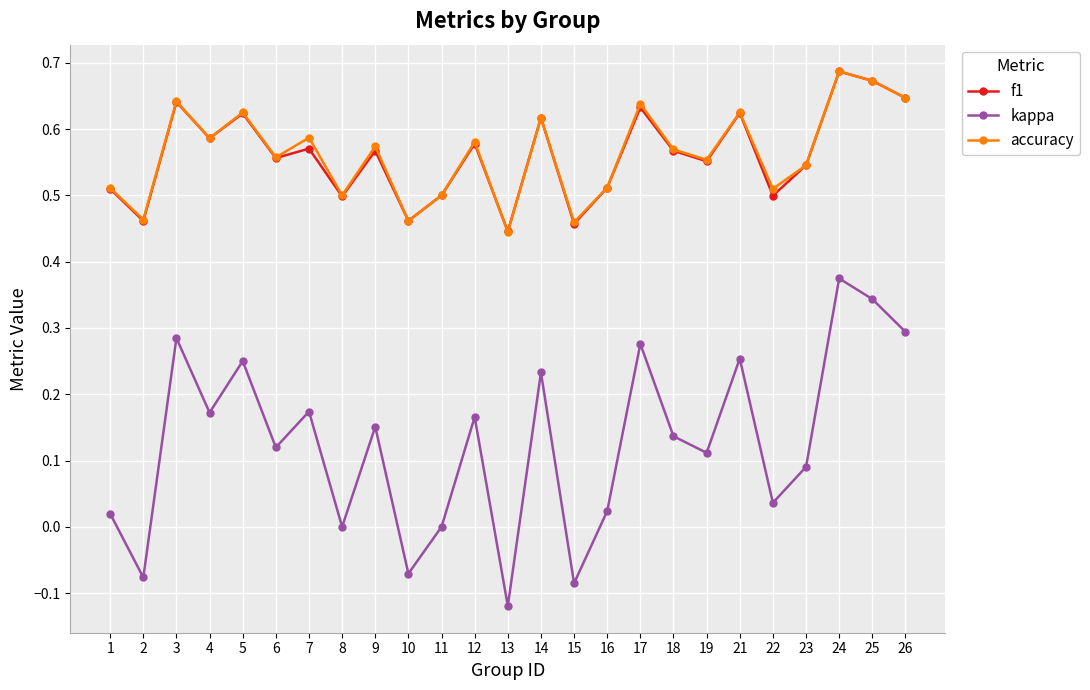

At which category does accuracy reach its first local peak?

3